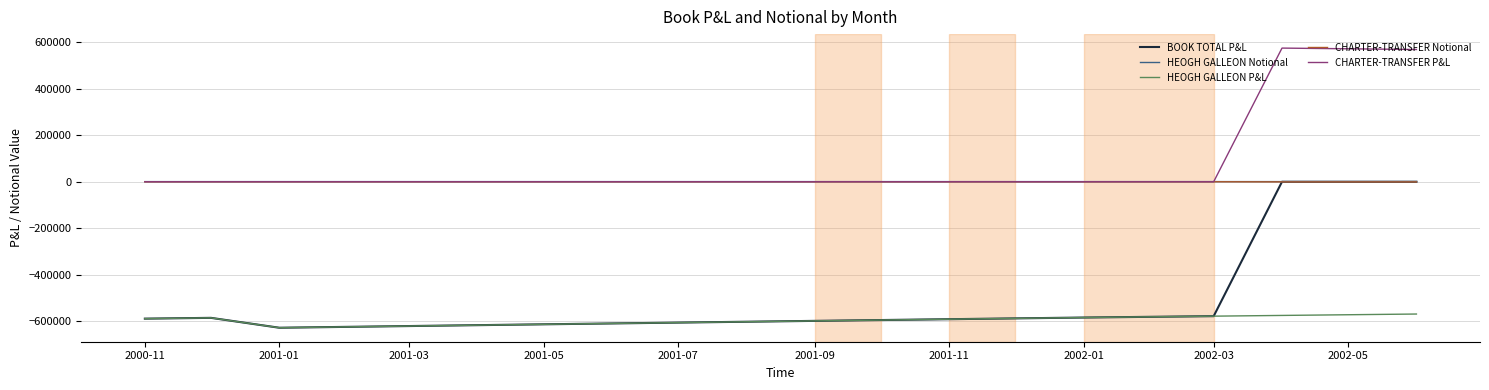

Which series has the largest total across all categories?

CHARTER-TRANSFER P&L